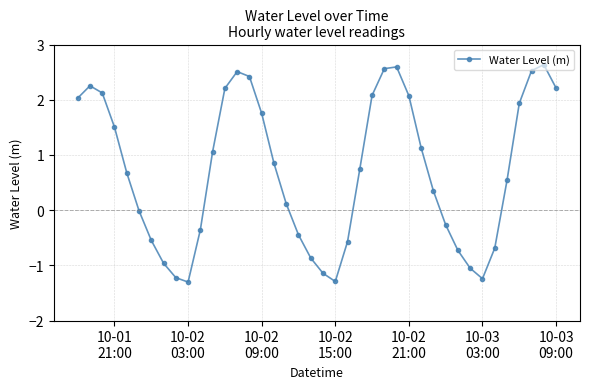

Does the chart have visible grid lines?

Yes